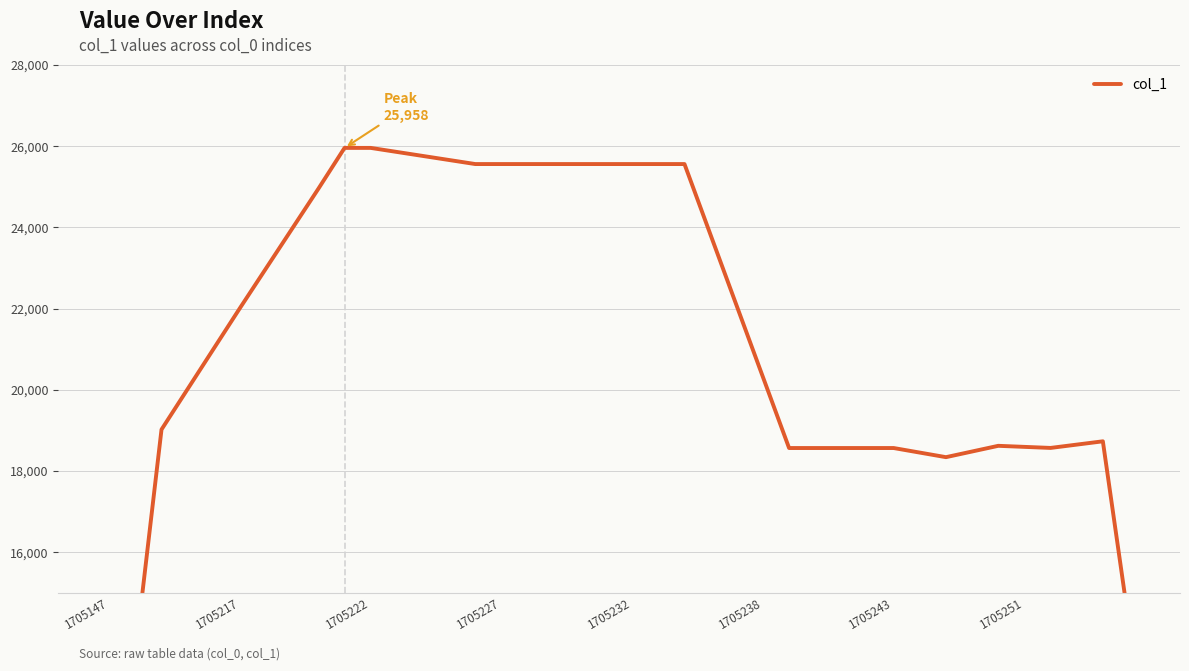

Reading left to right, what are all the values shown in this chart?

9023.0	13511.2	19020.8	20018.8	21016.8	22013.0	22993.0	23973.0	24953.0	25958.0	25958.0	25858.5	25759.0	25659.5	25560.0	25560.0	25560.0	25560.0	25560.0	25560.0	25560.0	25560.0	25560.0	23811.2	22062.5	20313.8	18565.0	18565.0	18565.0	18565.0	18565.0	18452.5	18340.0	18479.8	18619.5	18593.5	18567.5	18649.0	18730.5	14227.8